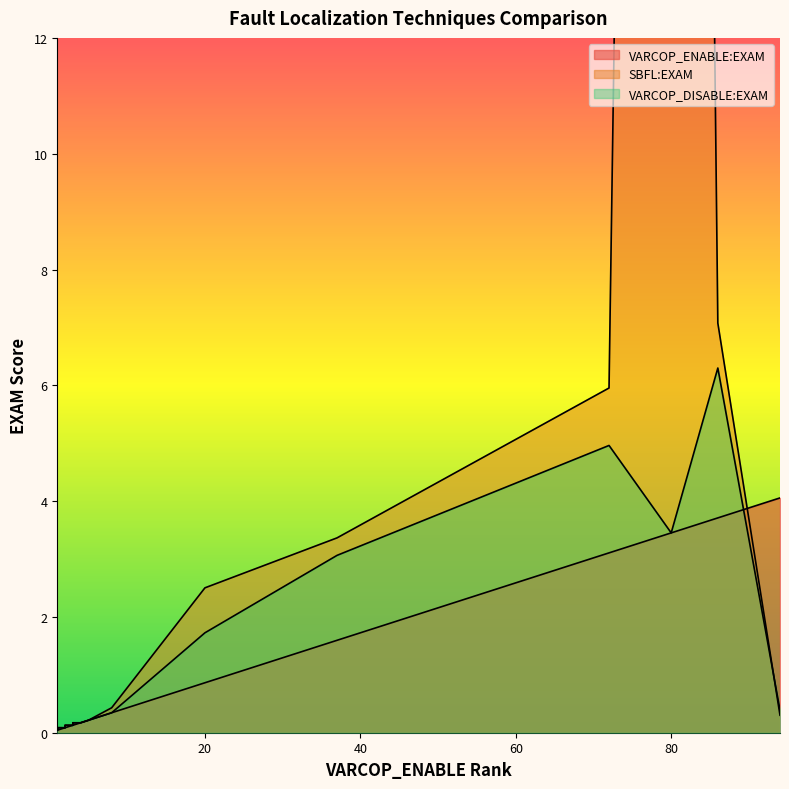

What is the value of the VARCOP_ENABLE:EXAM point at the 9th from the left?

0.1